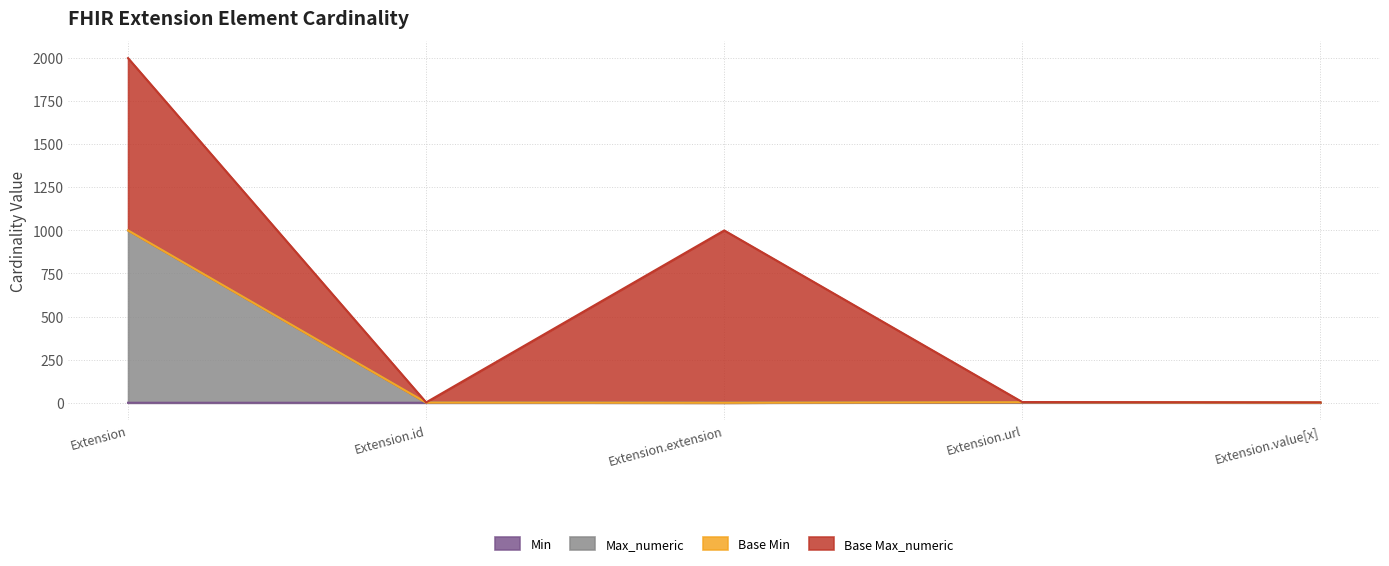

True or false: Min and Max_numeric cross at least once.

False